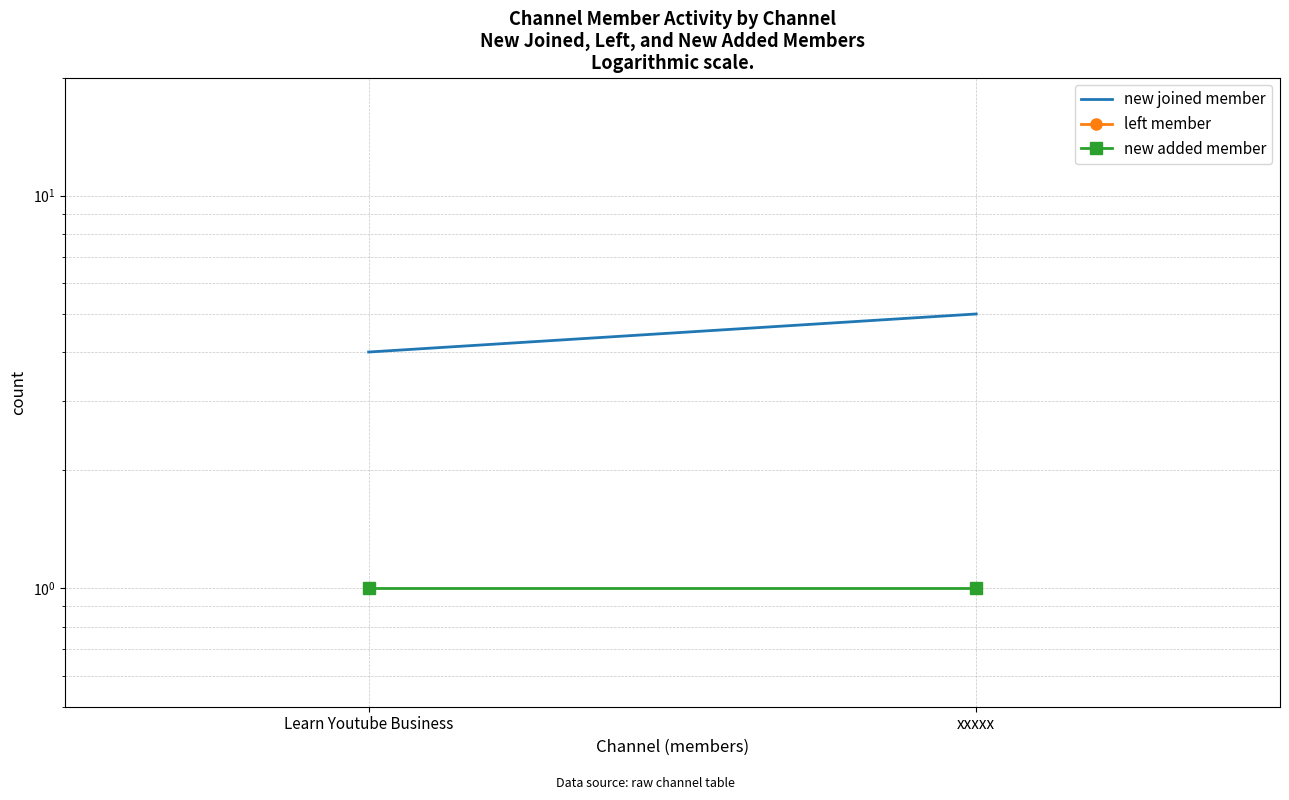

List the series in order of their peak value, highest first.

new joined member, new added member, left member